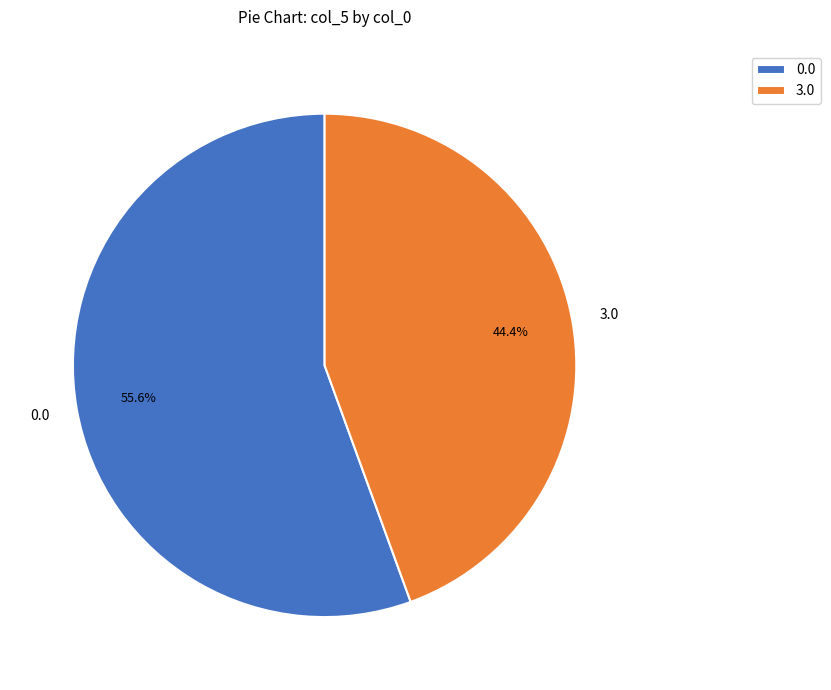

Is there any slice that represents more than half of the pie?

Yes